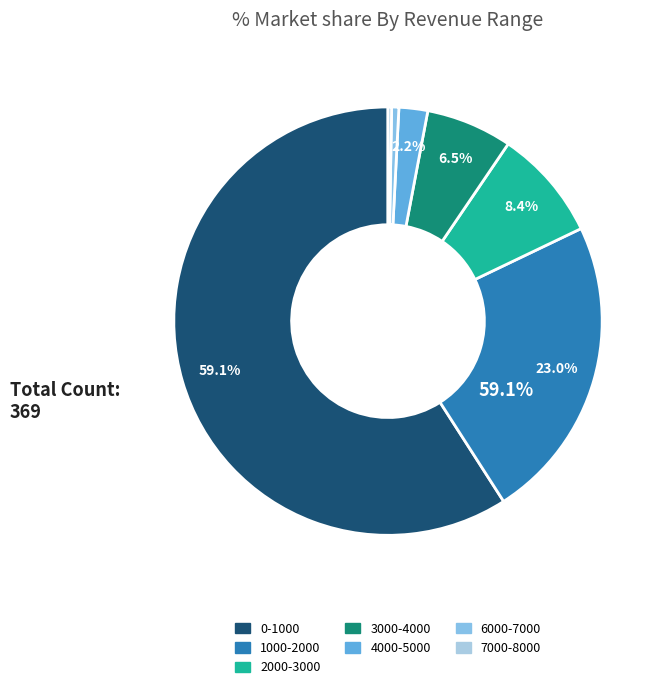

Which category has the biggest portion of the pie?

0-1000